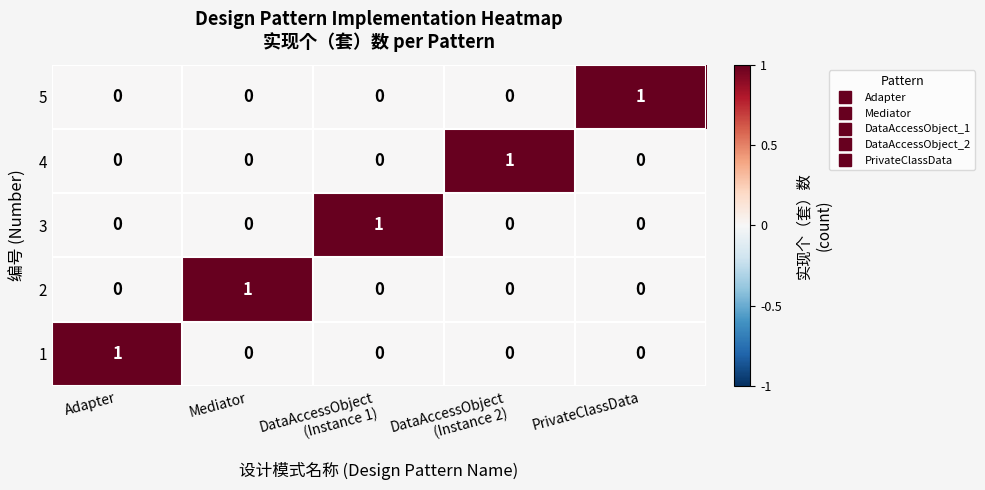

Is the value of 1 at PrivateClassData greater than the value of 5 at PrivateClassData?

No